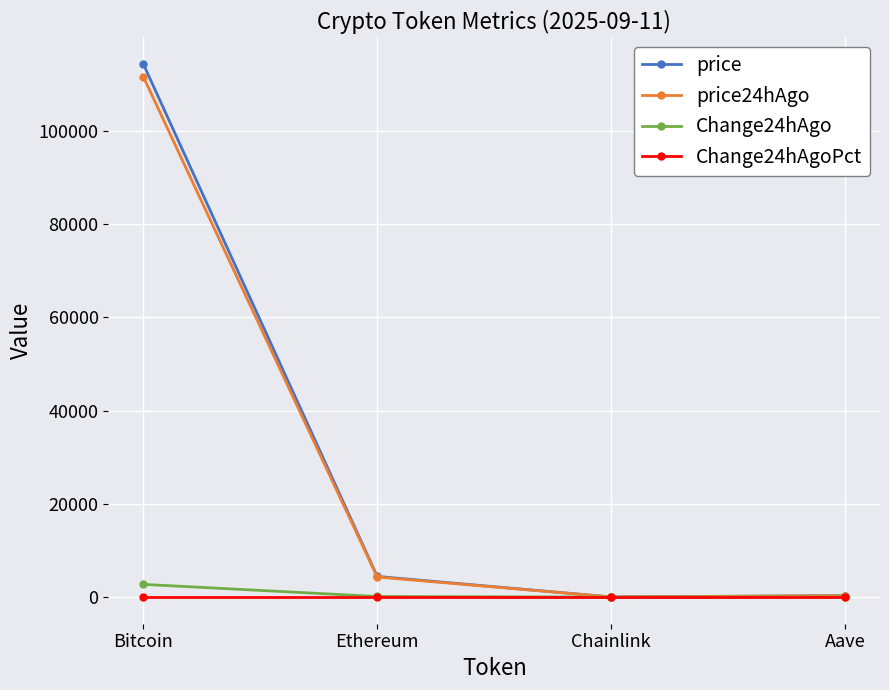

What is the greatest value displayed?

114284.0